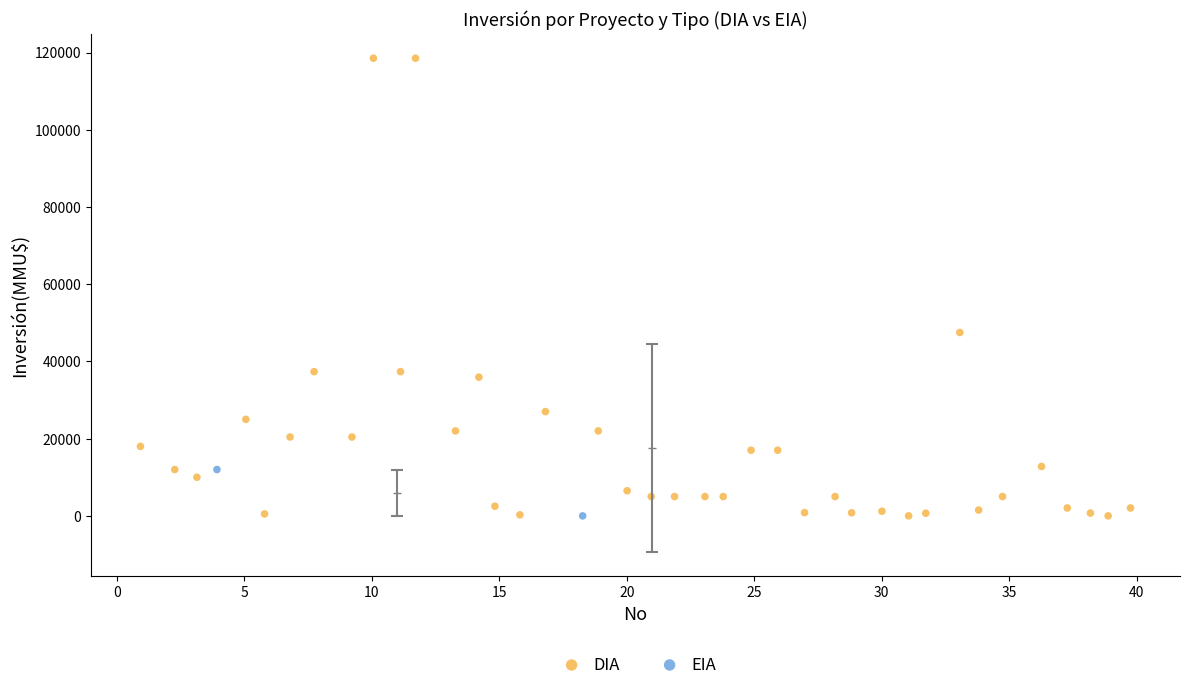

What are all the series names shown in the legend?

DIA, EIA